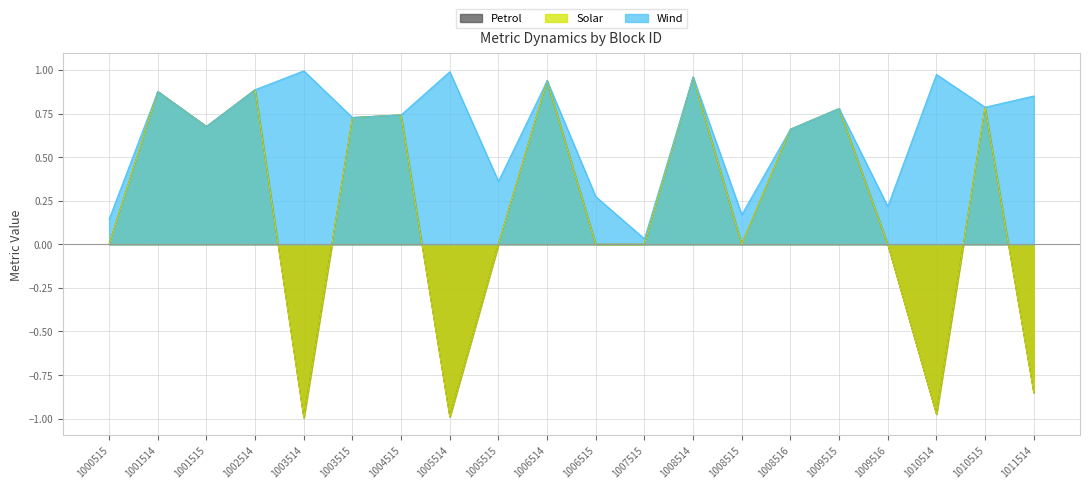

Reading left to right, extract all data points from this chart.

N_Metric_dyne: 0.0	0.9	0.7	0.9	-1.0	0.7	0.7	-1.0	0.0	0.9	0.0	0.0	1.0	0.0	0.7	0.8	0.0	-1.0	0.8	-0.9
N_Metric_dyn1: 0.0	0.9	0.7	0.9	-1.0	0.7	0.7	-1.0	0.0	0.9	0.0	0.0	1.0	0.0	0.7	0.8	0.0	-1.0	0.8	-0.9
block_M: 0.1	0.9	0.7	0.9	1.0	0.7	0.7	1.0	0.4	0.9	0.3	0.0	1.0	0.2	0.7	0.8	0.2	1.0	0.8	0.9